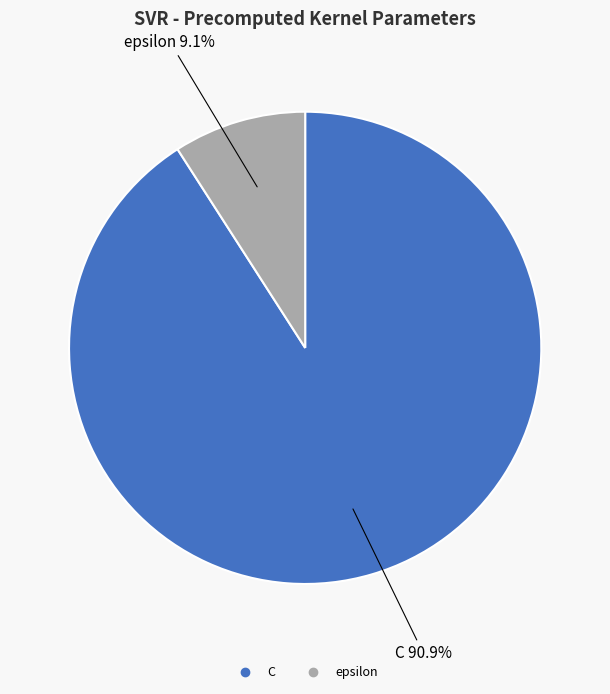

Rank the categories by value from lowest to highest.

epsilon, C